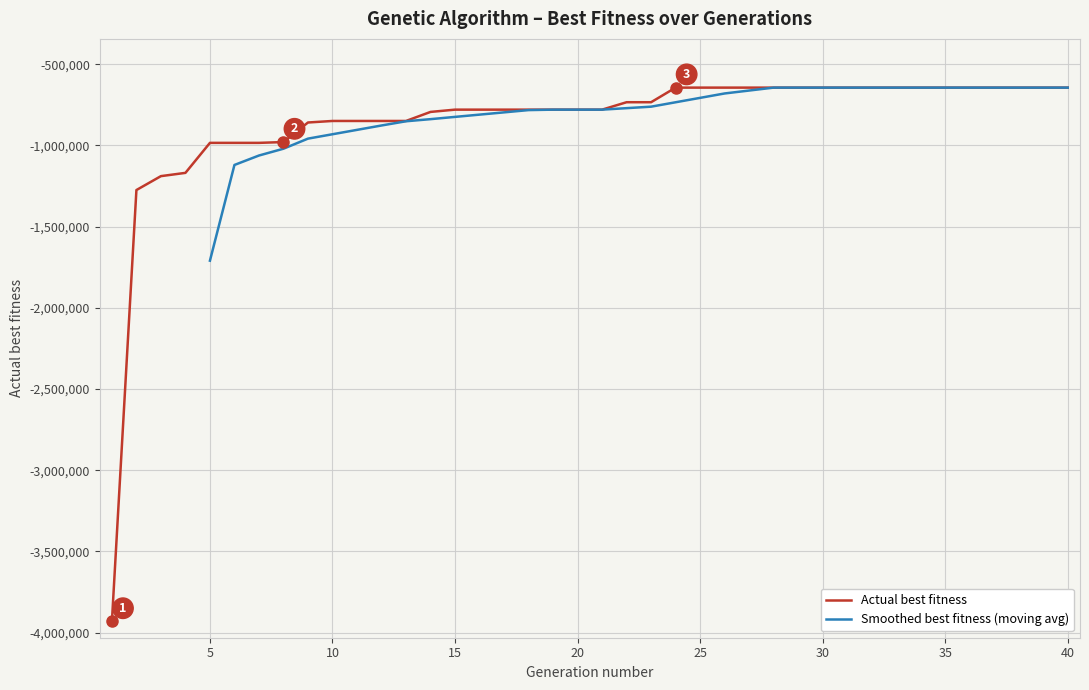

Reading left to right, transcribe all the data shown in this chart.

1=-3930928	2=-1274998	3=-1189334	4=-1169245	5=-984520	6=-984520	7=-984520	8=-979592	9=-859141	10=-849686	11=-849686	12=-849686	13=-849686	14=-794029	15=-780014	16=-780014	17=-780014	18=-780014	19=-780014	20=-780014	21=-780014	22=-734312	23=-734312	24=-644436	25=-644436	26=-644436	27=-644436	28=-644436	29=-644436	30=-644436	31=-644436	32=-644436	33=-644436	34=-644436	35=-644436	36=-644436	37=-644436	38=-644436	39=-644436	40=-644436